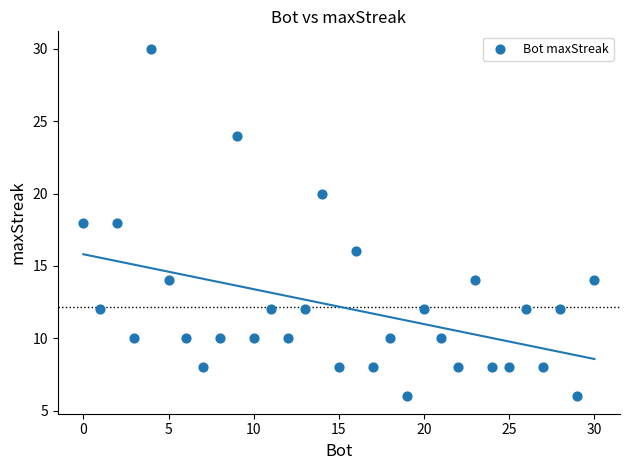

What is the range of Y values (max minus min)?

24